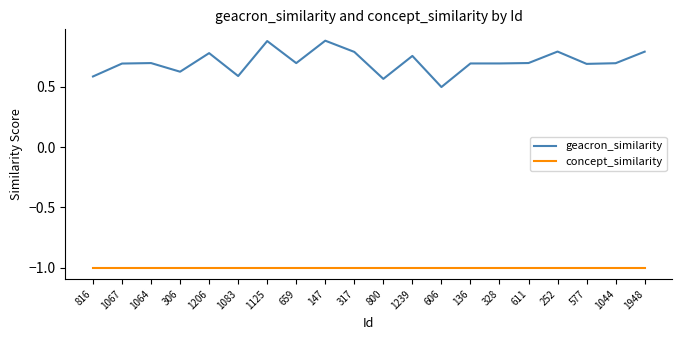

What is the total value across all series at 1083?

-0.4